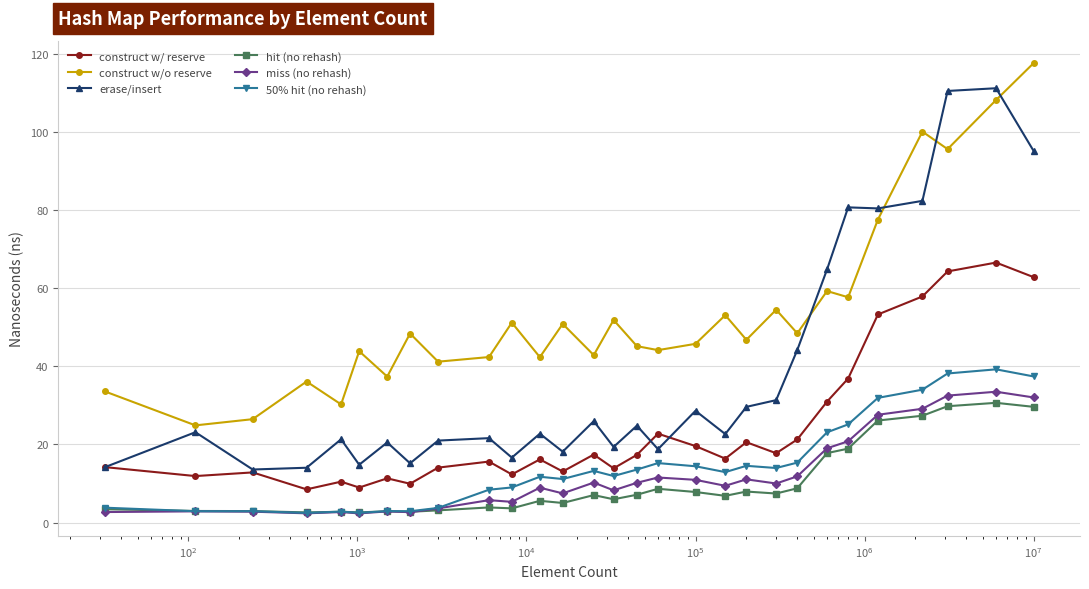

Which series has the widest spread of values?

erase/insert